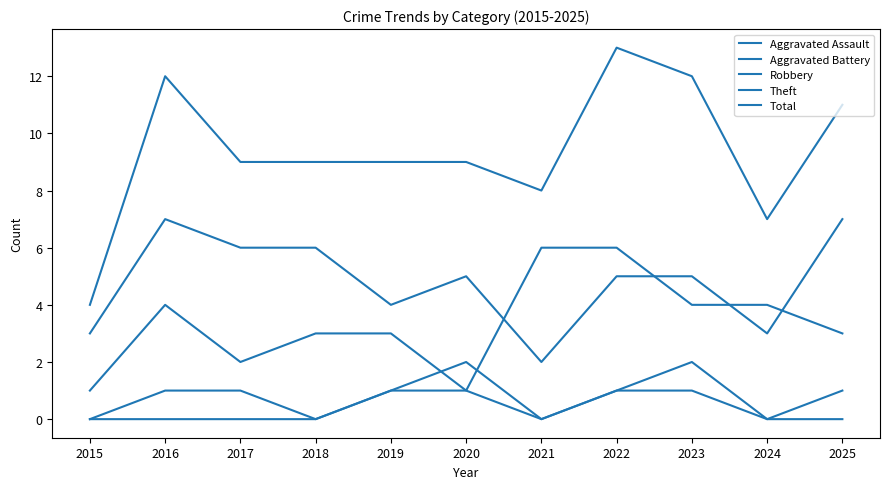

At how many categories does at least one series exceed 11?

3